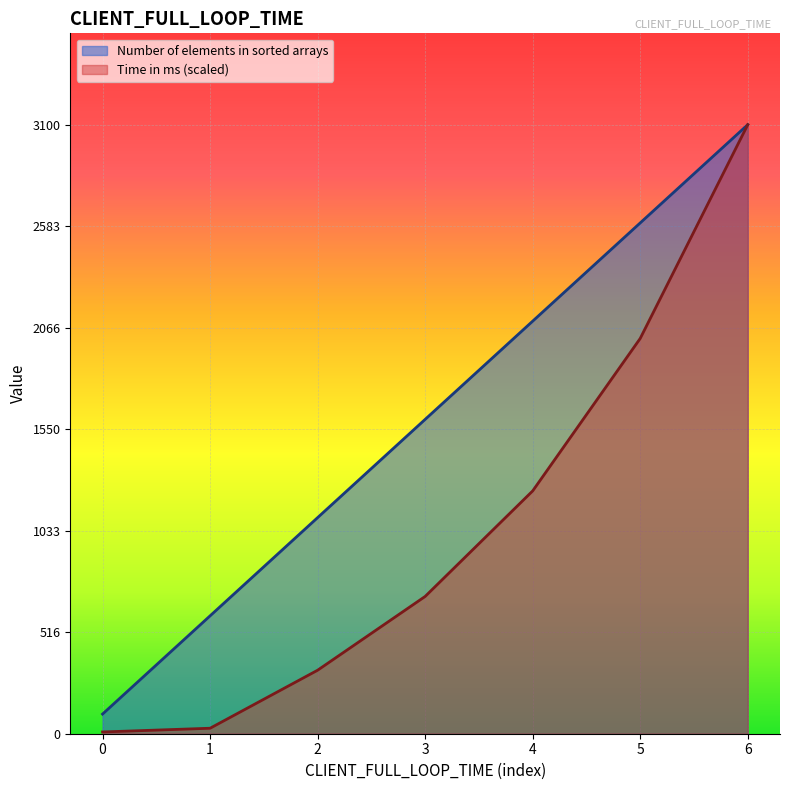

At which category is the sum across all series the highest?

6